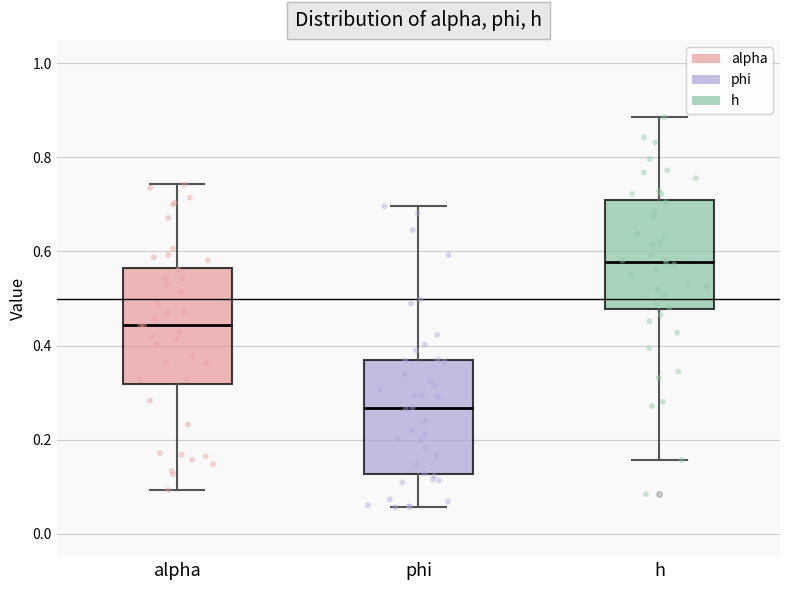

Which box has the highest median line?

h